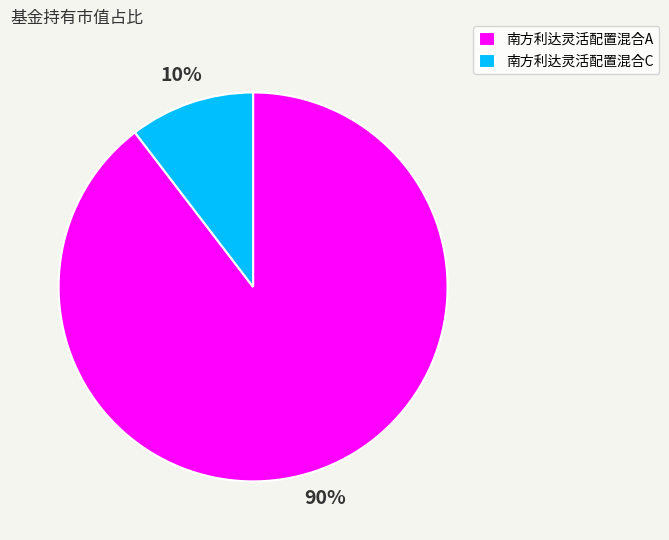

Which slice represents more than half of the pie?

南方利达灵活配置混合A